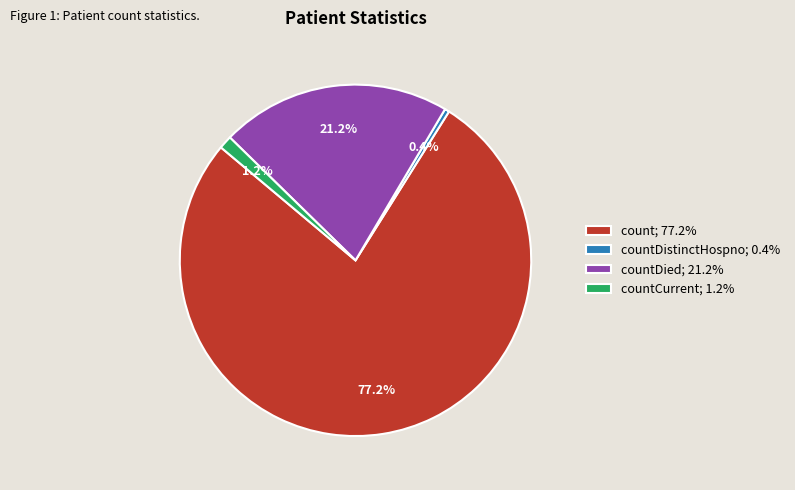

Which slice is the largest?

count; 77.2%